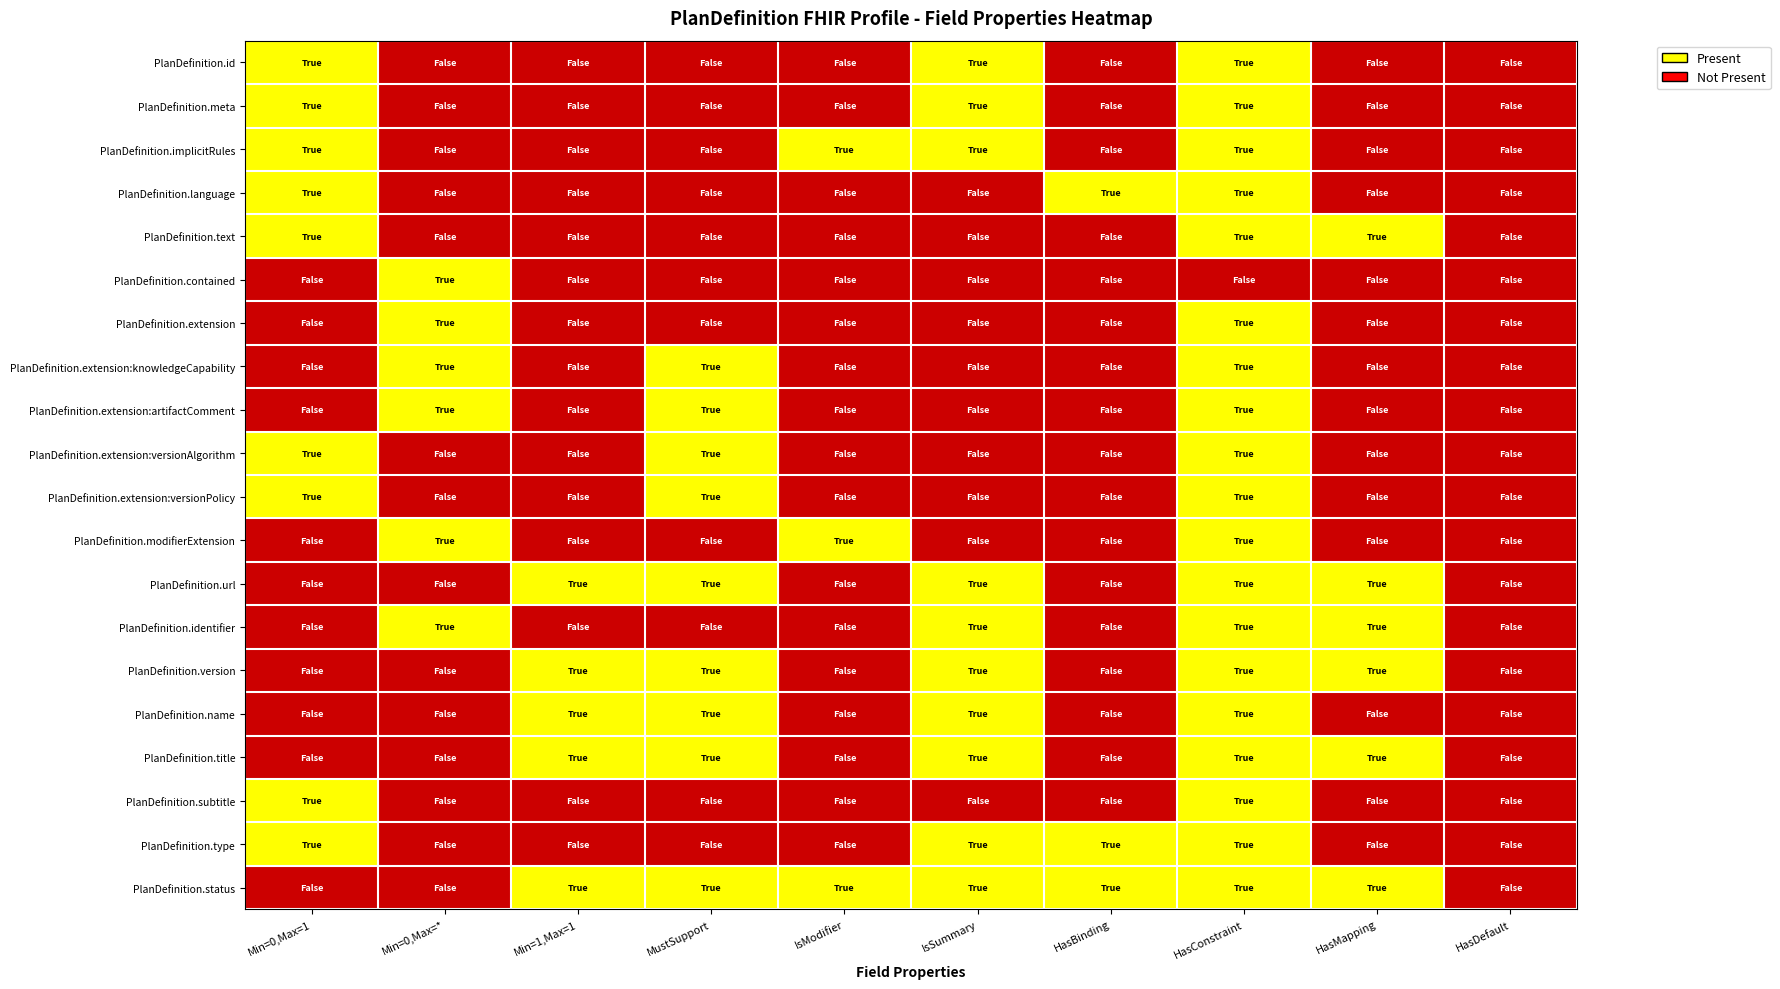

Is it true that PlanDefinition.version equals 0 at PlanDefinition.meta?

False